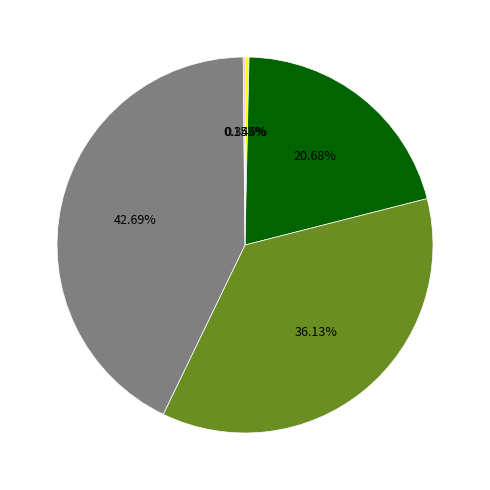

Does any single category account for the majority?

No